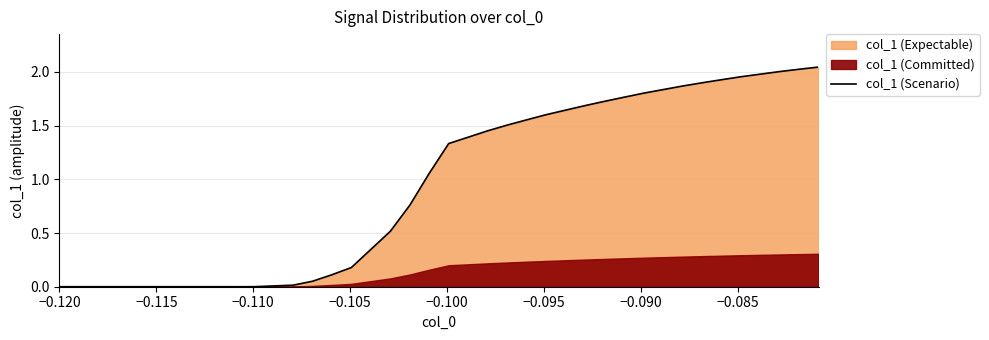

Reading left to right, what are all the values shown in this chart?

0.0	0.0	0.0	0.0	0.0	0.0	0.0	0.0	0.0	0.0	0.0	0.0	0.0	0.1	0.1	0.2	0.3	0.5	0.8	1.1	1.3	1.4	1.5	1.5	1.6	1.6	1.6	1.7	1.7	1.8	1.8	1.8	1.9	1.9	1.9	2.0	2.0	2.0	2.0	2.0